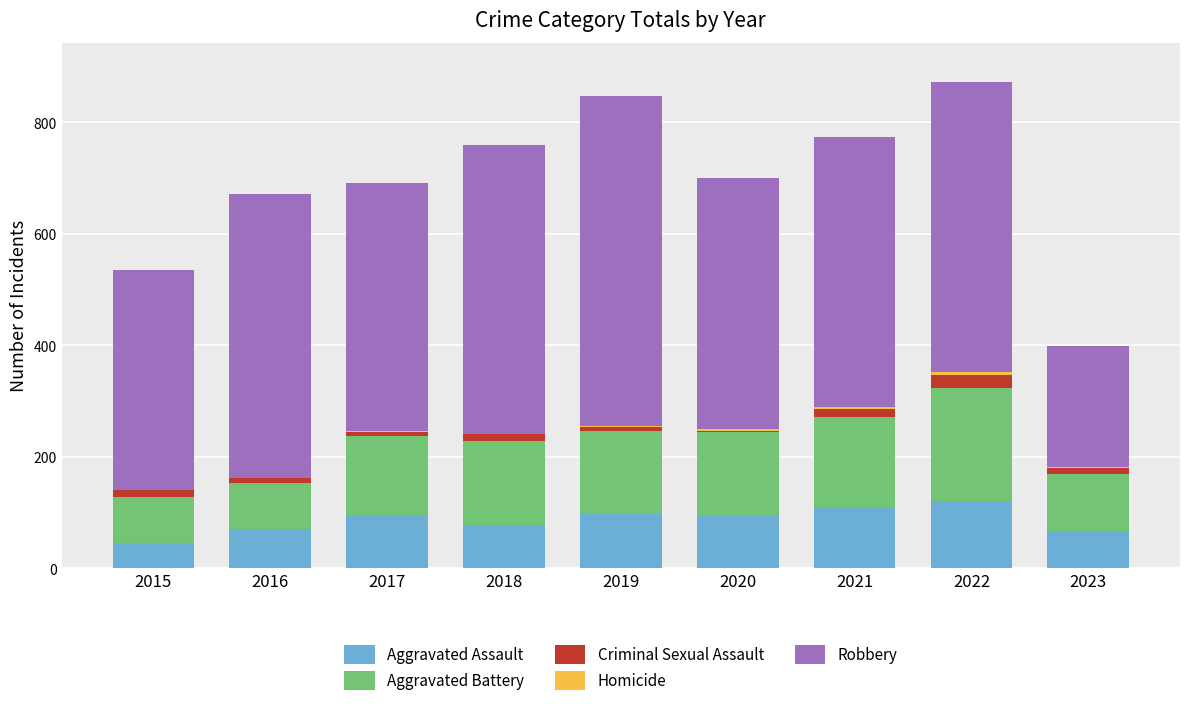

What is the maximum value for Aggravated Assault?

121